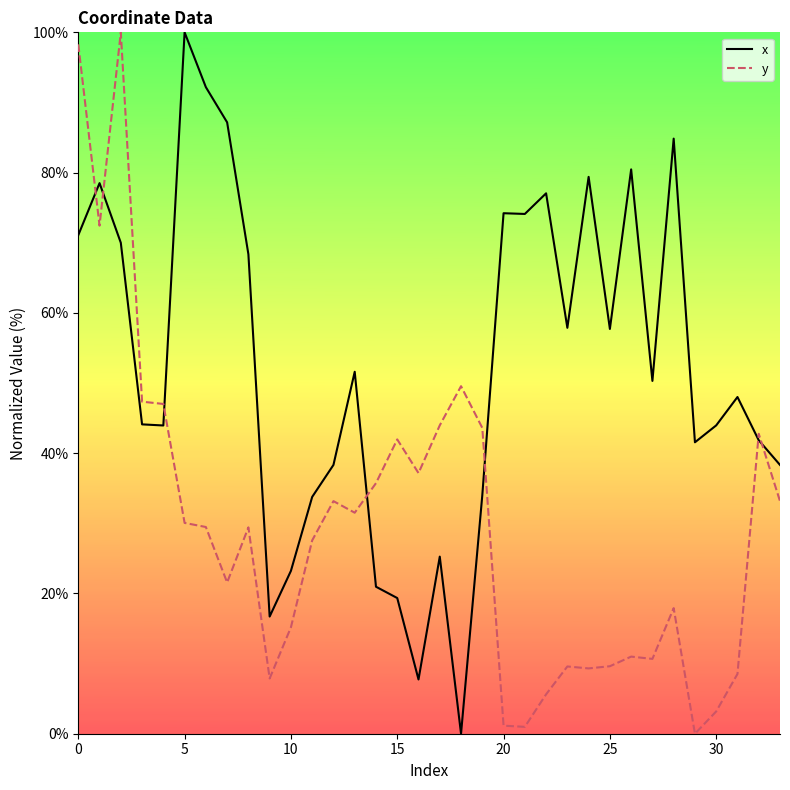

Rank the series by their average value, from highest to lowest.

x, y